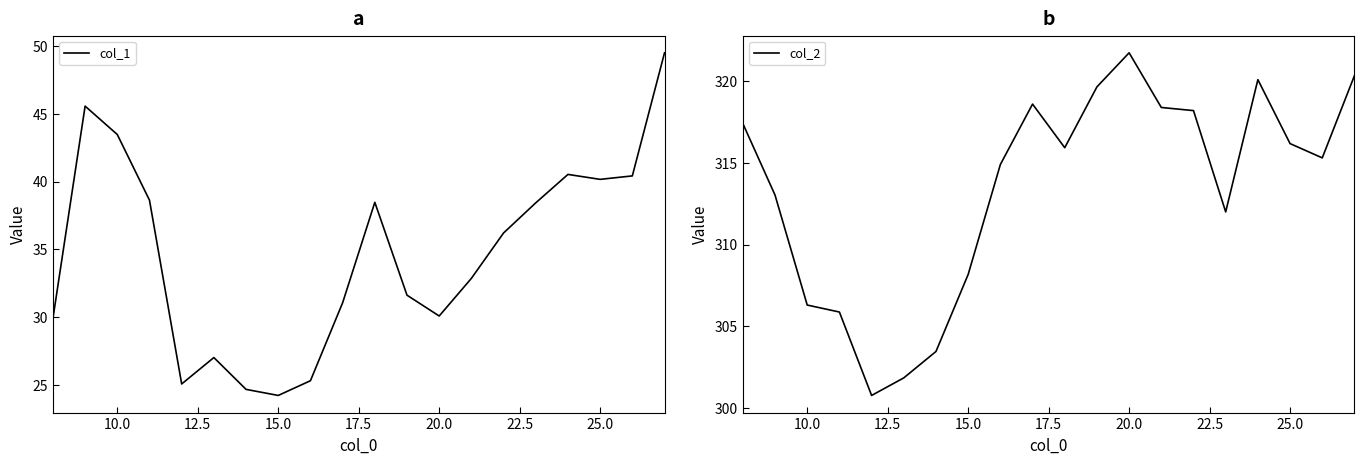

In col_2, how many points are higher than both neighbors (excluding endpoints)?

3